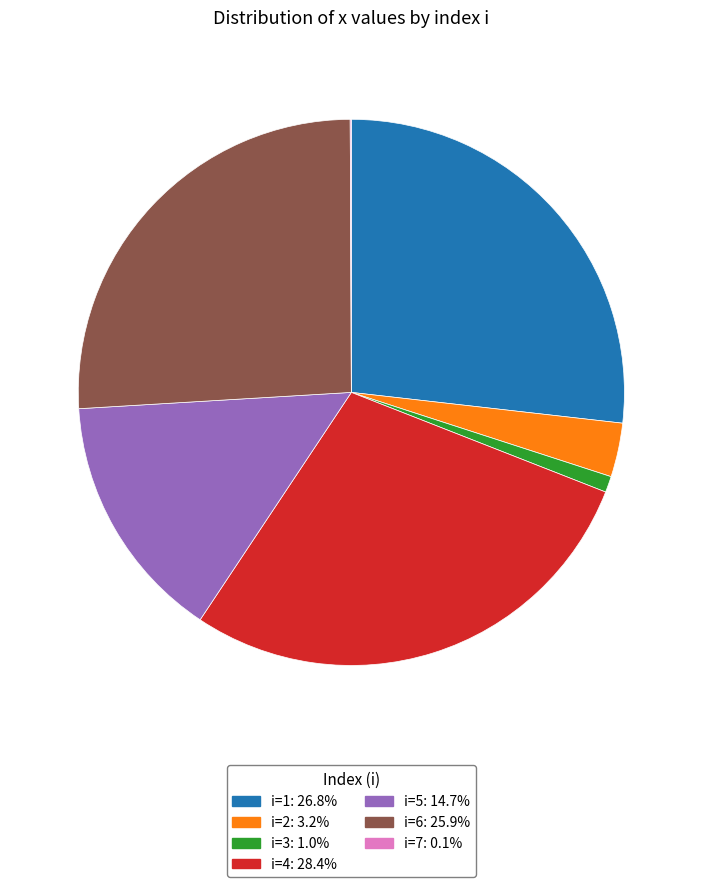

Does any single category account for the majority?

No